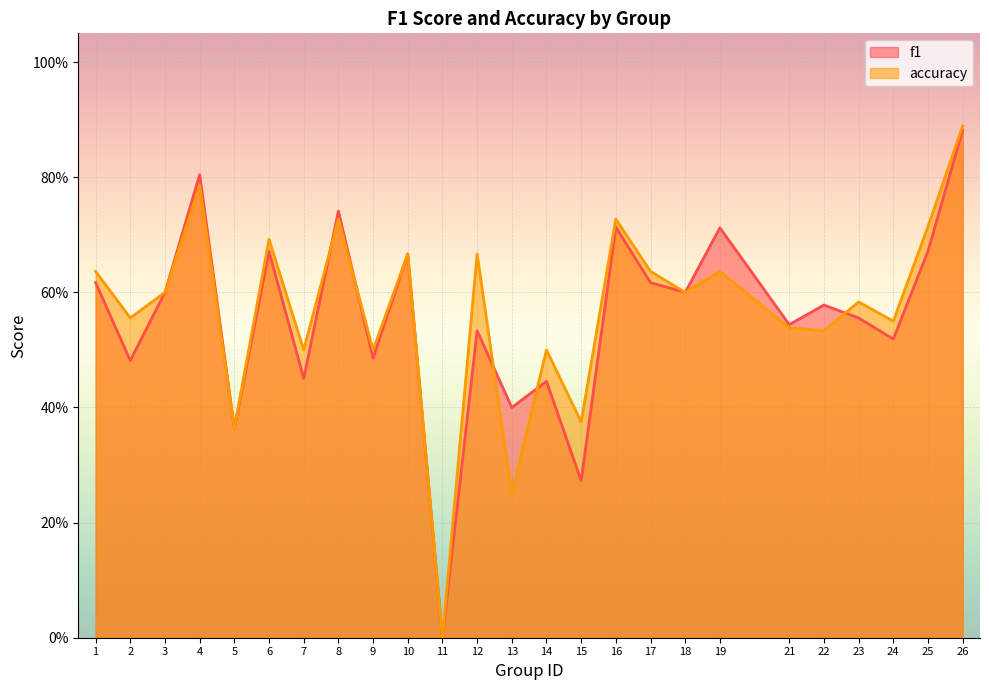

What is the greatest value displayed?

0.9